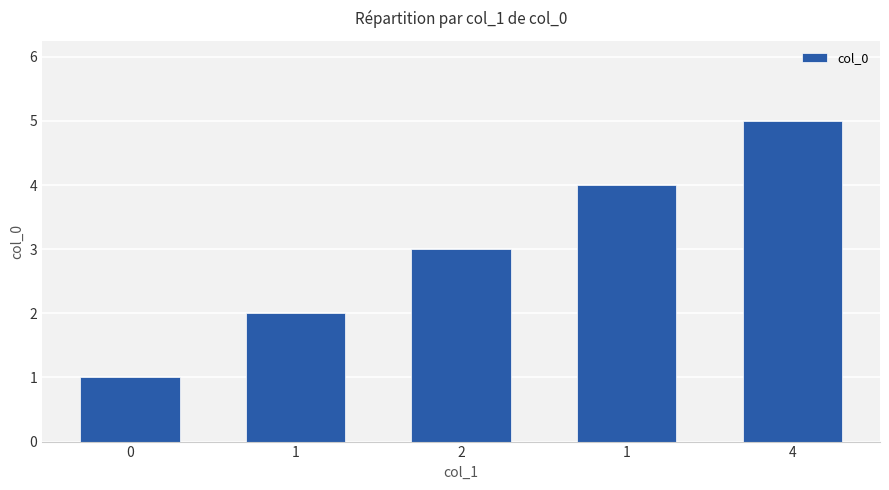

What is the label of the 3rd bar from the right?

2